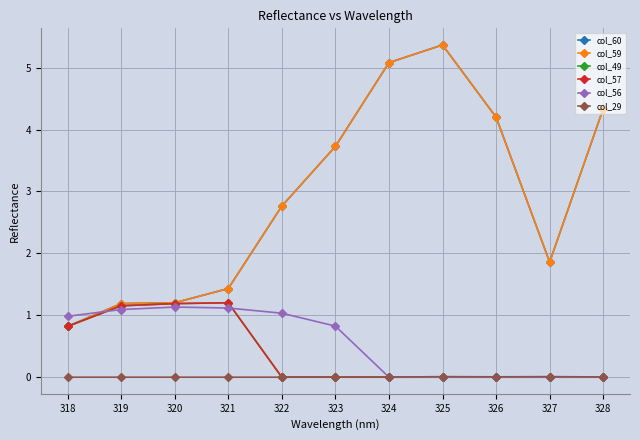

True or false: col_49 and col_59 intersect in this chart.

False